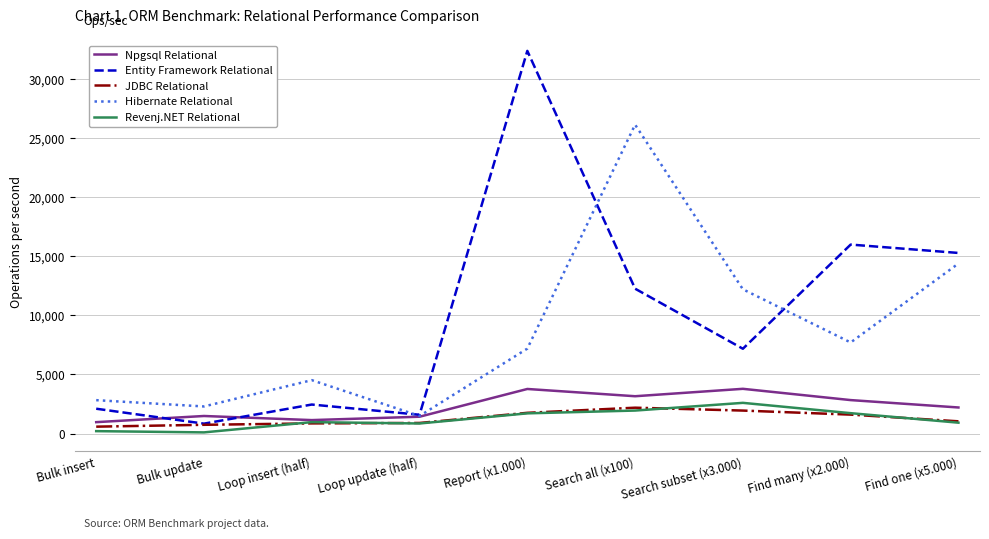

At which label does Revenj.NET Relational reach its peak?

Search subset (x3.000)